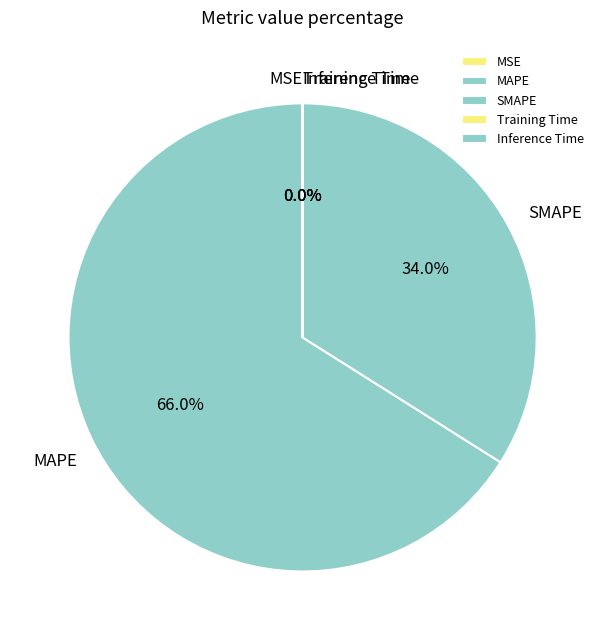

To the nearest percent, what is the difference between the largest and smallest slice percentages?

66%